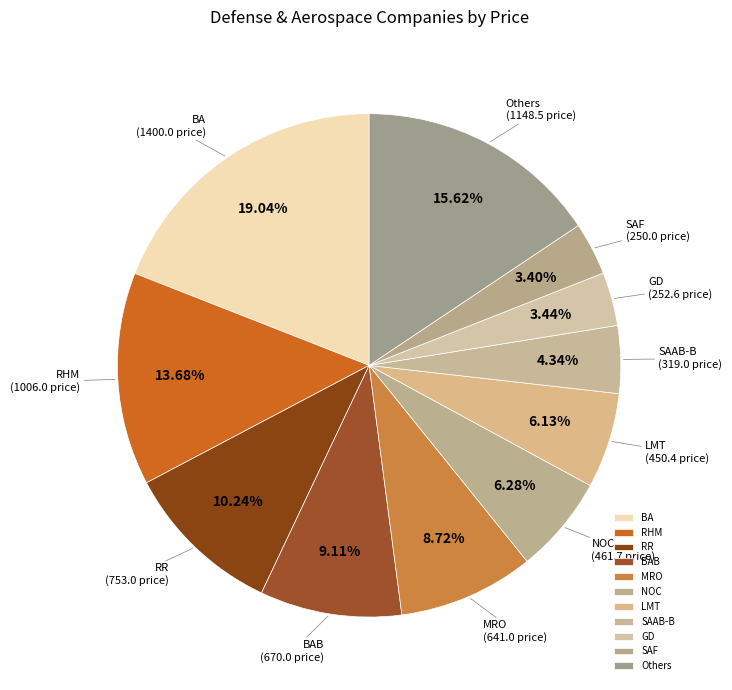

Which has a higher value, SAAB-B or BAB?

BAB